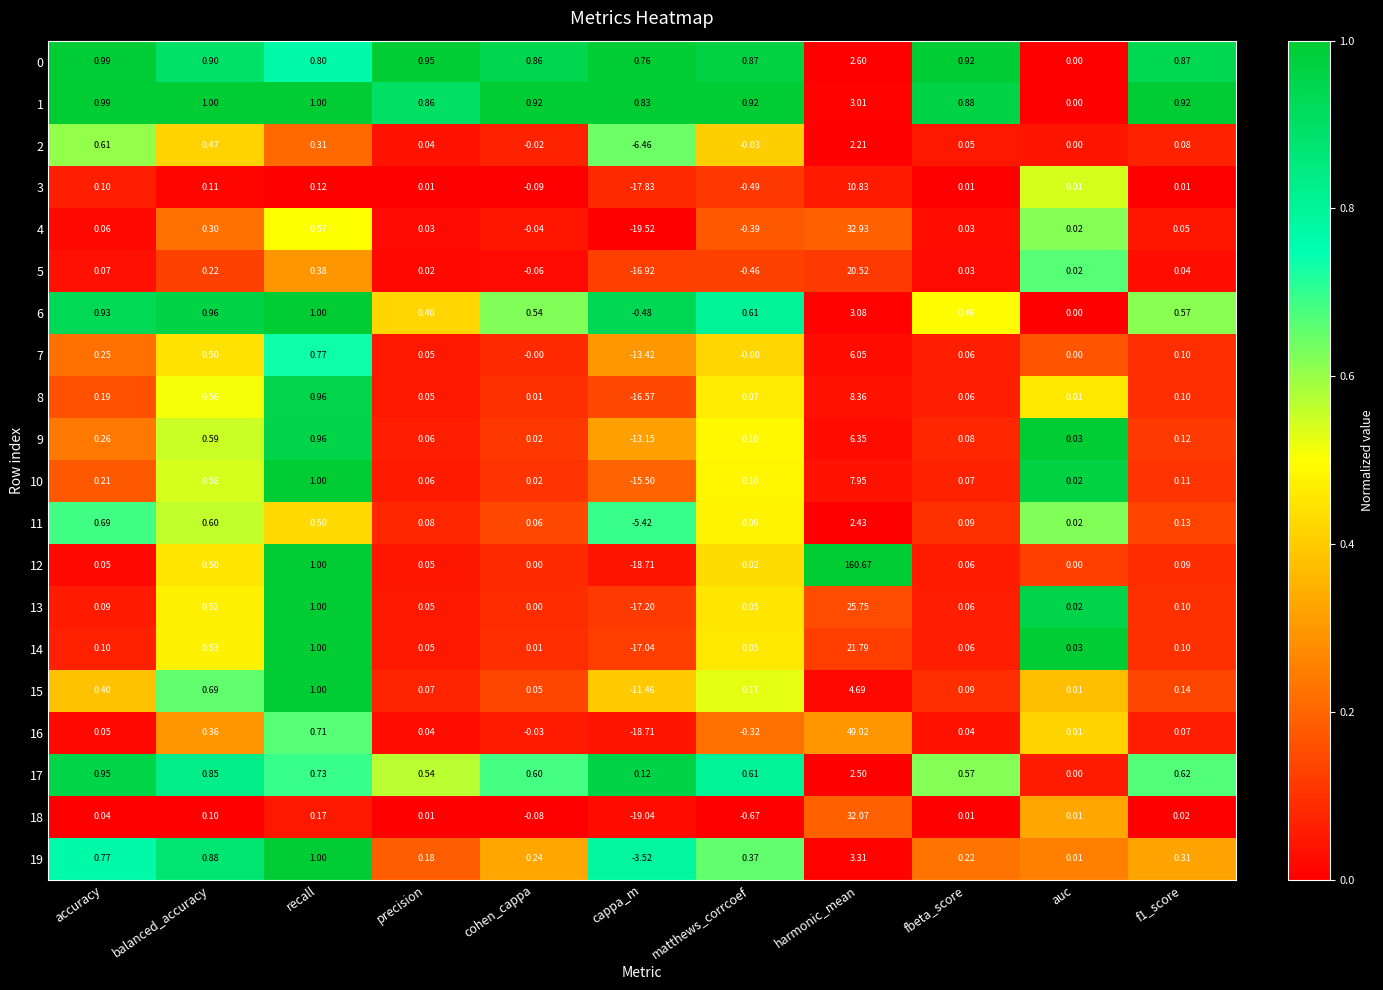

Where does the 13 series first go above 0?

accuracy